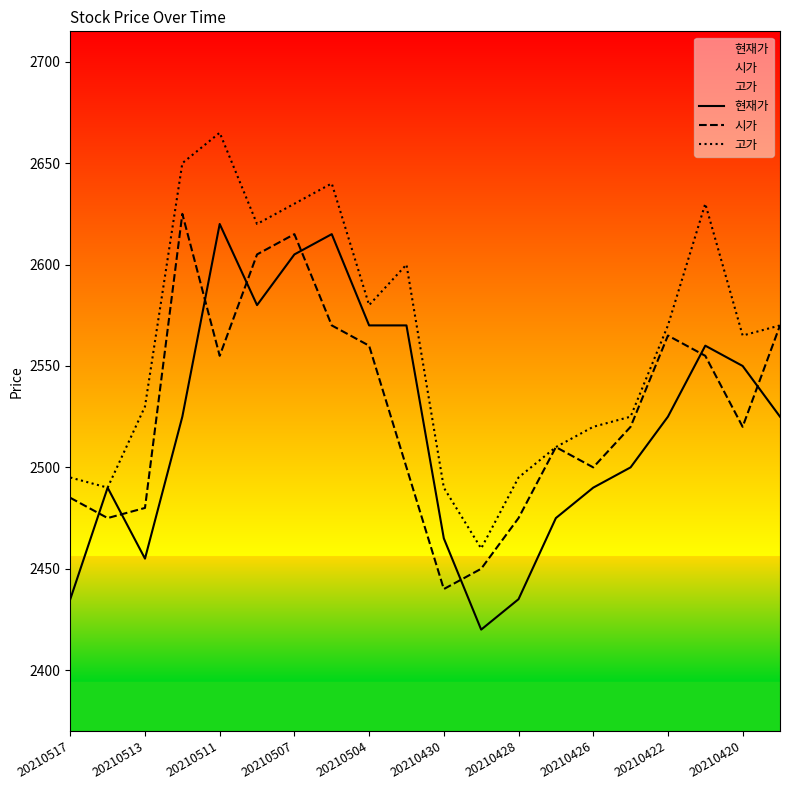

Reading left to right, extract all data points from this chart.

현재가: 2435	2490	2455	2525	2620	2580	2605	2615	2570	2570	2465	2420	2435	2475	2490	2500	2525	2560	2550	2525
시가: 2485	2475	2480	2625	2555	2605	2615	2570	2560	2500	2440	2450	2475	2510	2500	2520	2565	2555	2520	2570
고가: 2495	2490	2530	2650	2665	2620	2630	2640	2580	2600	2490	2460	2495	2510	2520	2525	2570	2630	2565	2570